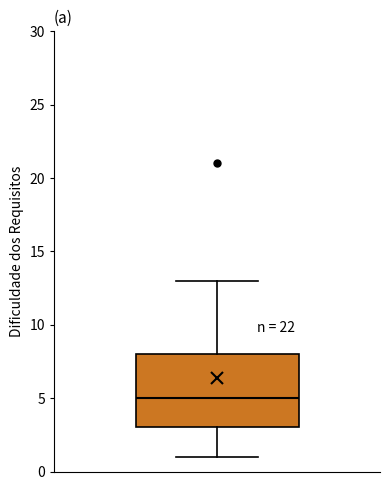

Transcribe this box plot: give where the median line is, the range the box spans, and where the two whiskers end, as read against the y-axis. The values are not printed on the chart, so give them approximately, as read against the axis.

median 5, box 3 to 8, whiskers 1 to 13